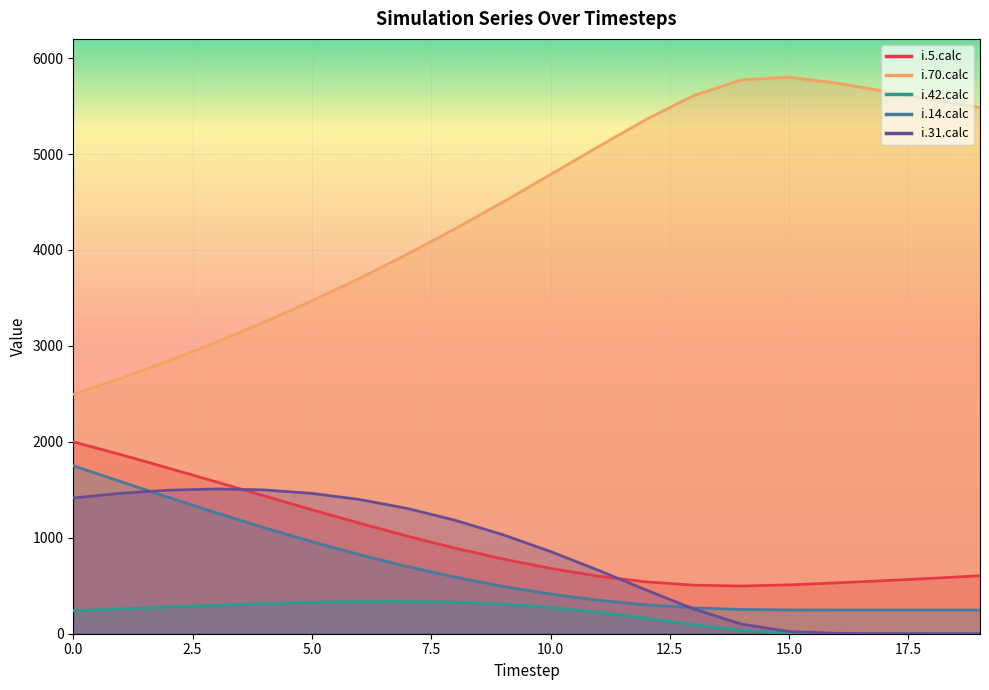

Is the value of i.14.calc at 8 greater than the value of i.70.calc at 16?

No